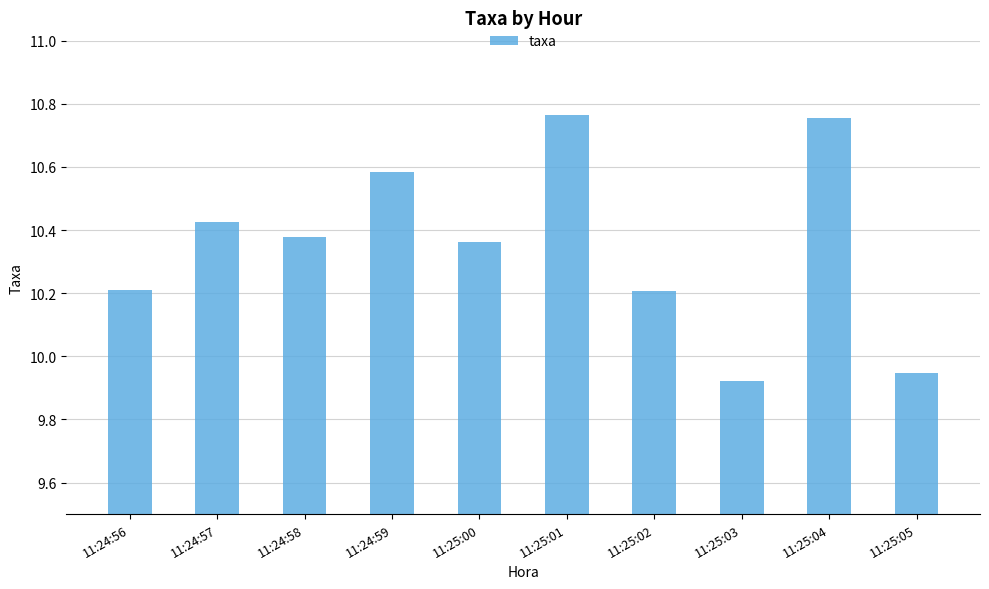

What is the ratio of the value at 11:25:00 to the value at 11:24:58?

1.0